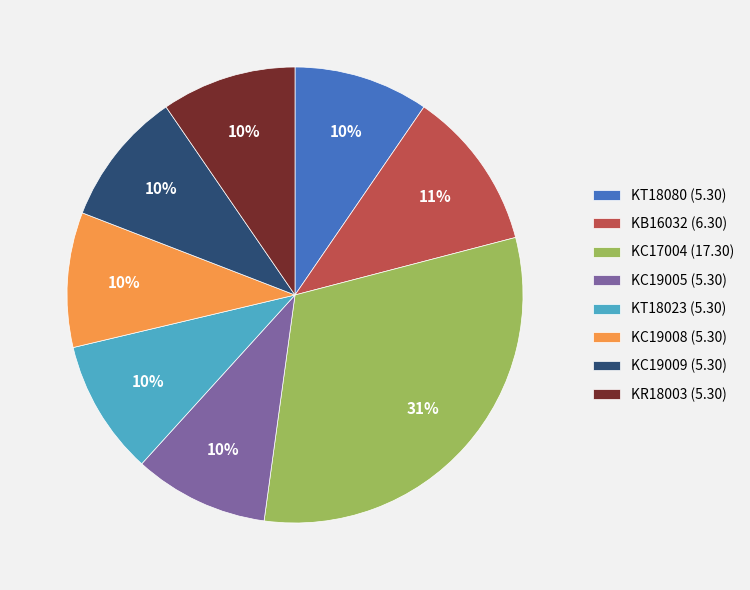

To the nearest percent, what is the combined percentage of KB16032 (6.30) and KC19005 (5.30)?

21%